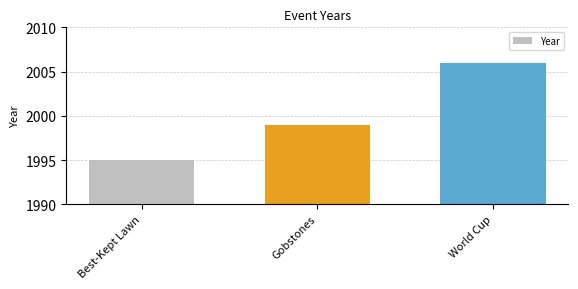

What is the smallest value displayed?

1995